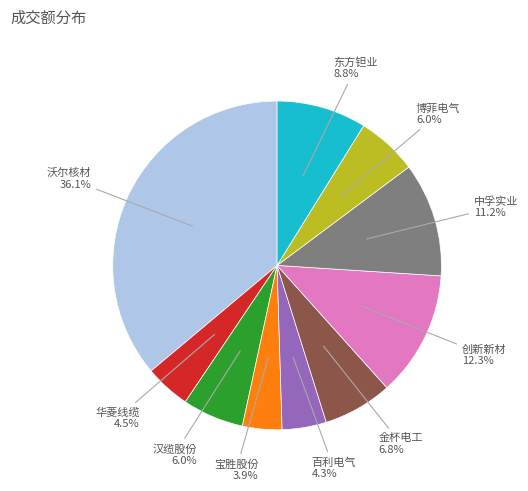

Count the number of slices in the pie.

10